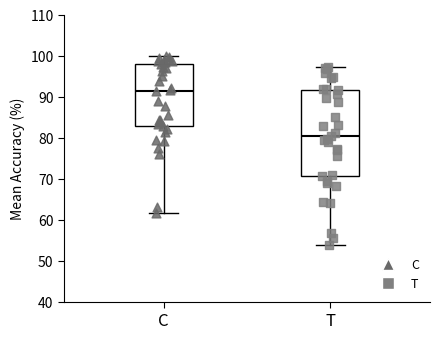

Reading left to right, transcribe this box plot: for each box, give where its median line is, the range the box spans, and where its two whiskers end, as read against the y-axis. The values are not printed on the chart, so give them approximately, as read against the axis.

C: median 91, box 83 to 98, whiskers 62 to 100
T: median 80, box 71 to 92, whiskers 54 to 97